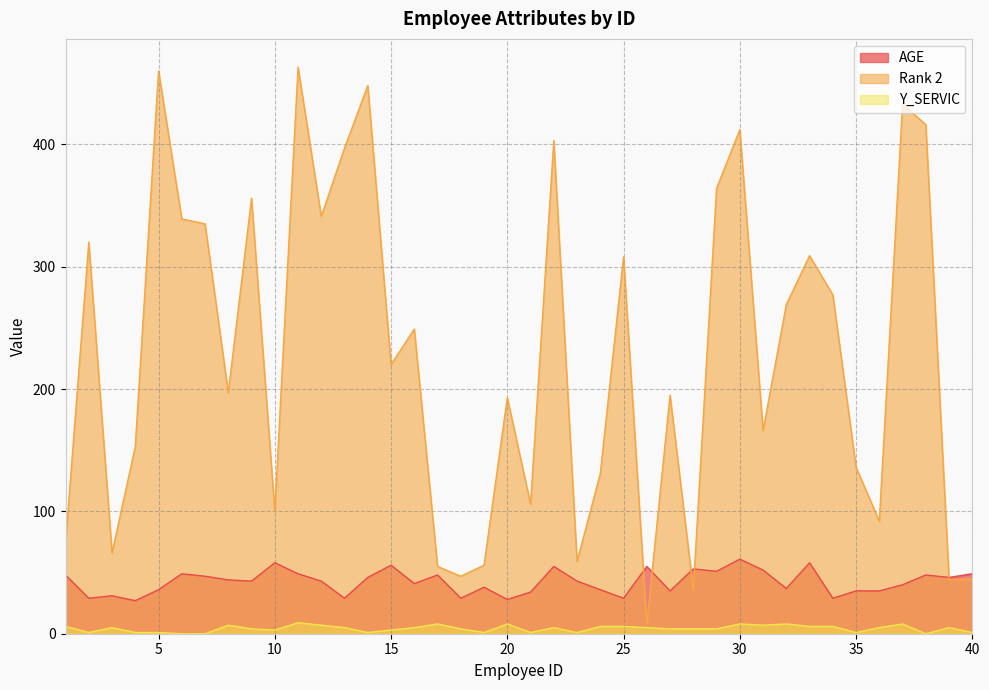

Between 1 and 26, which is larger?

26